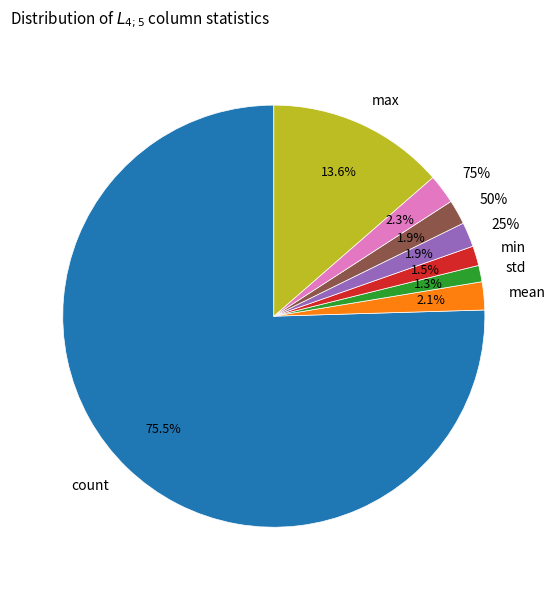

What is the change in value from 25% to std?

-1.7